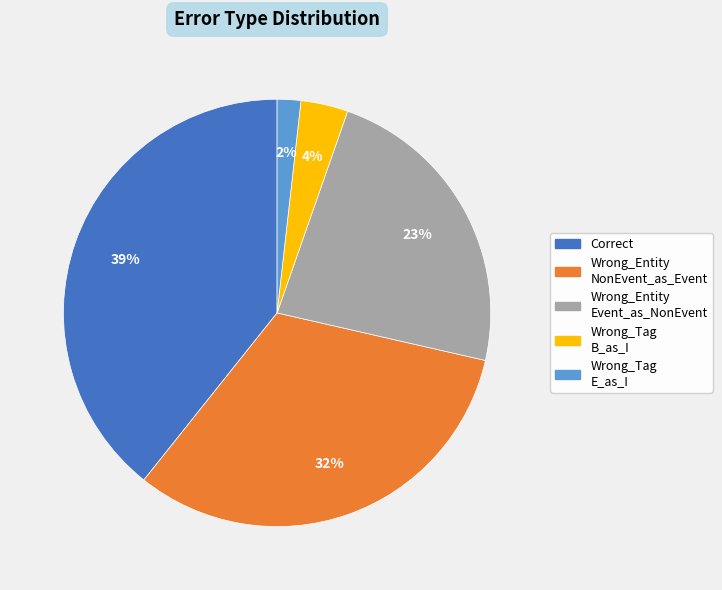

Is there a majority slice in this chart?

No